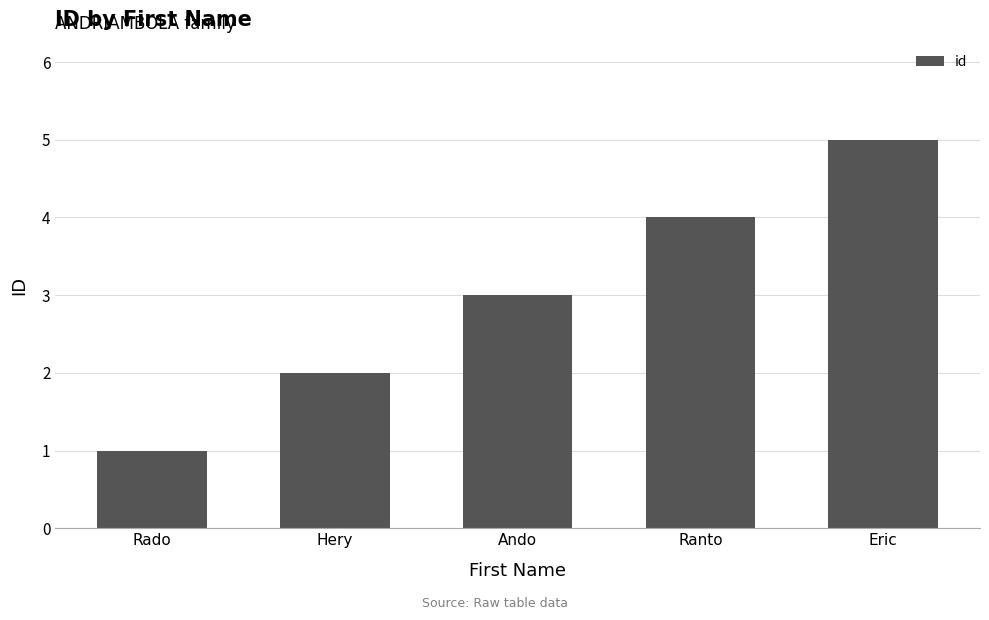

Rank the categories by value from lowest to highest.

Rado, Hery, Ando, Ranto, Eric